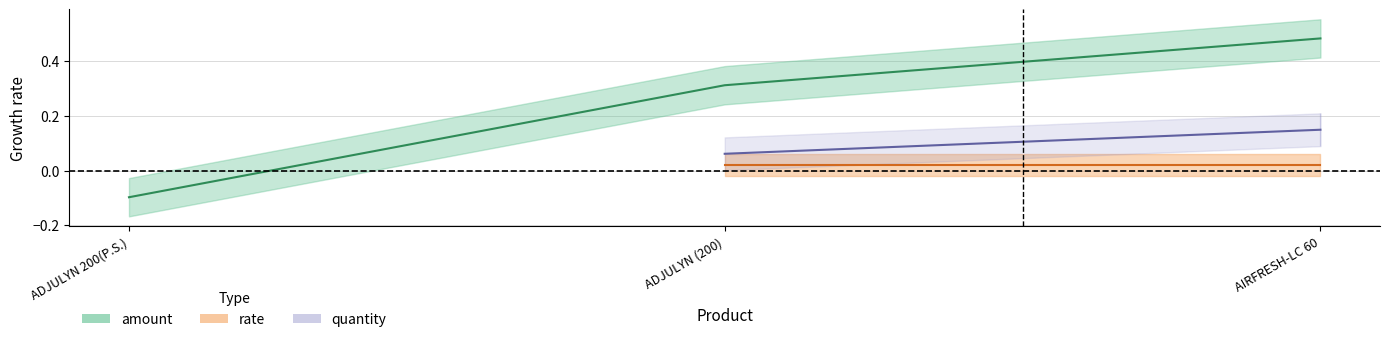

Count the values in the range 0 to 1.

2